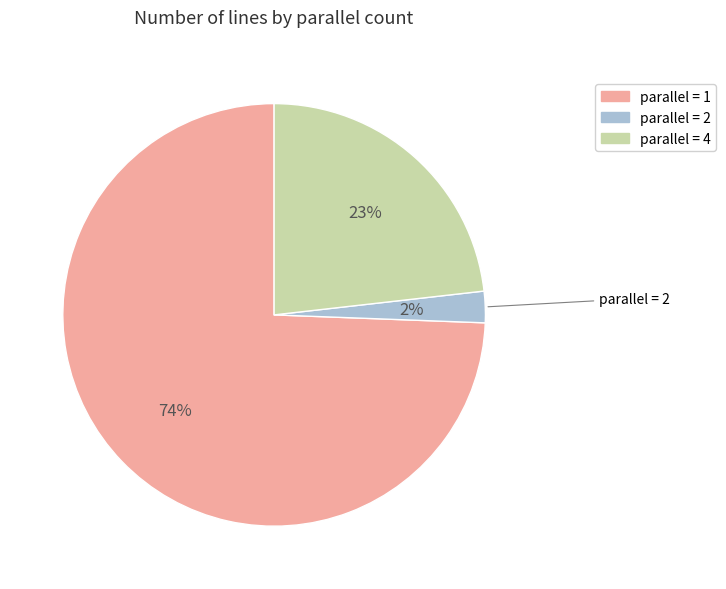

Which slice is the smallest?

parallel = 2